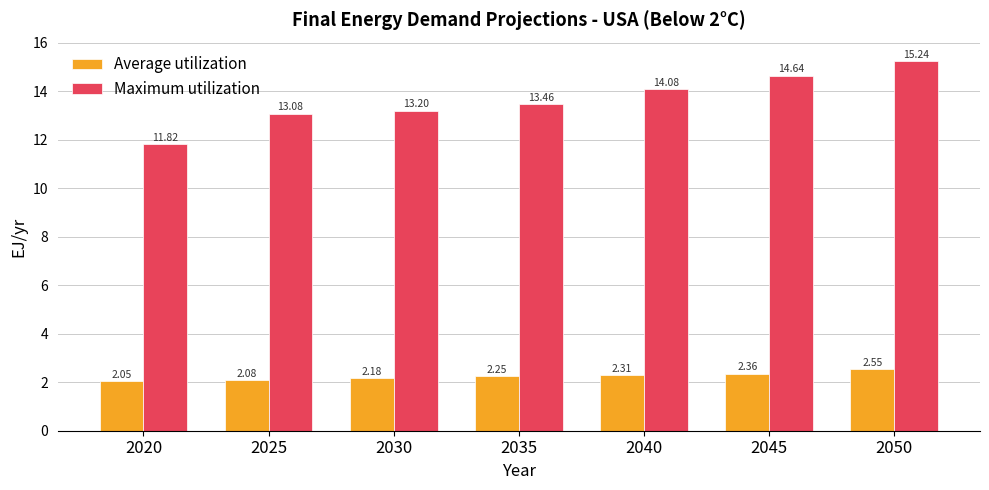

What is the sum of the Average utilization values at 2020 and 2040?

4.4